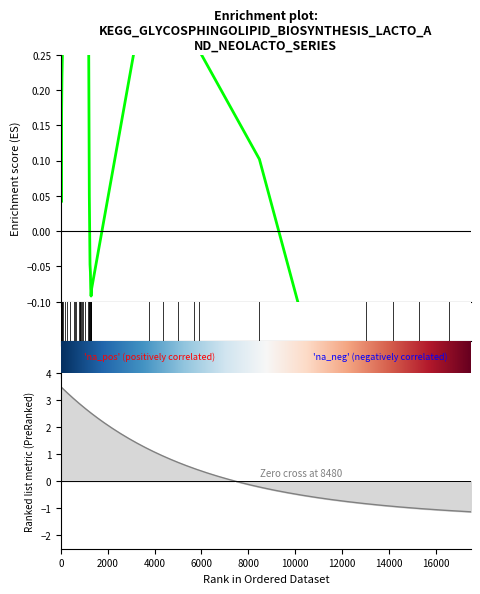

What is the label of the 33rd point from the right?

14000